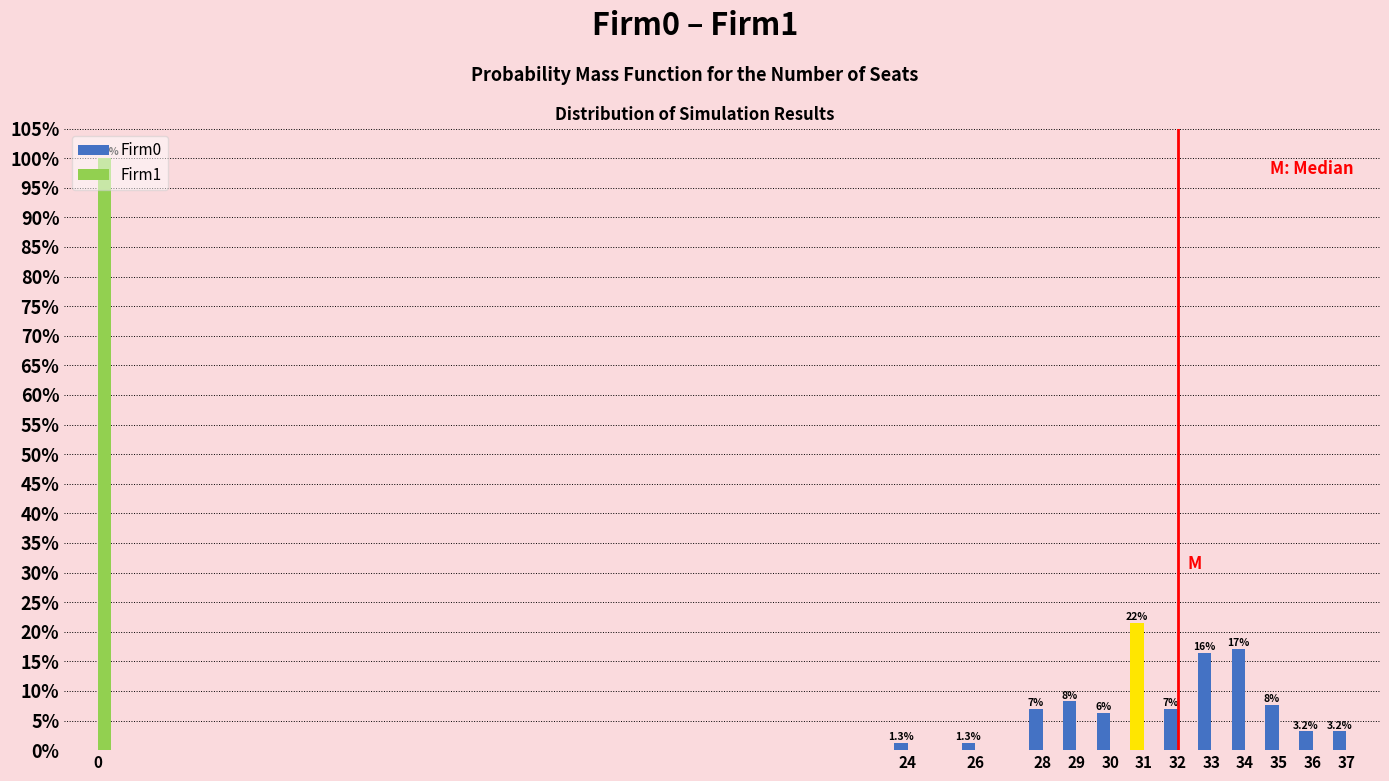

Does the chart contain stacked bars?

No